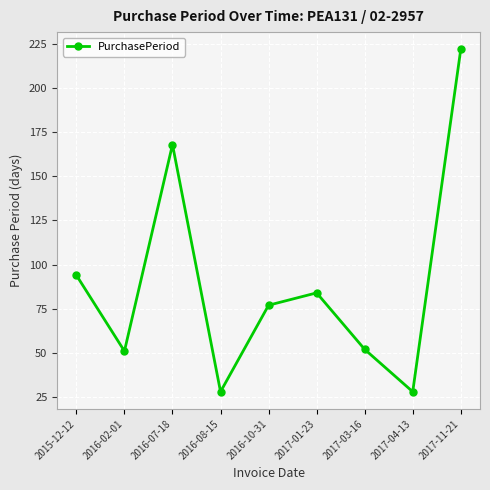

What is the sum of the values at 2017-04-13 and 2016-02-01?

79